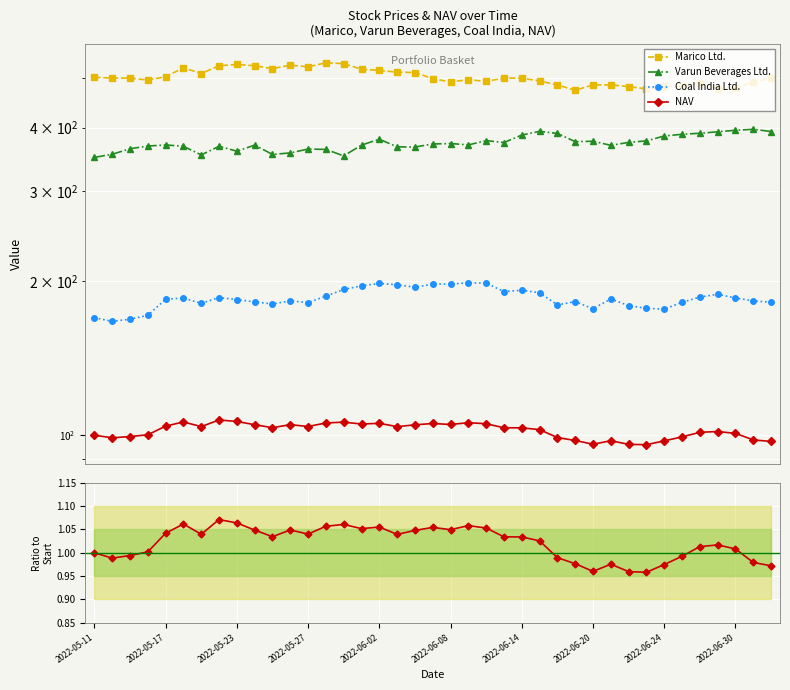

True or false: Marico Ltd. and Coal India Ltd. intersect in this chart.

False